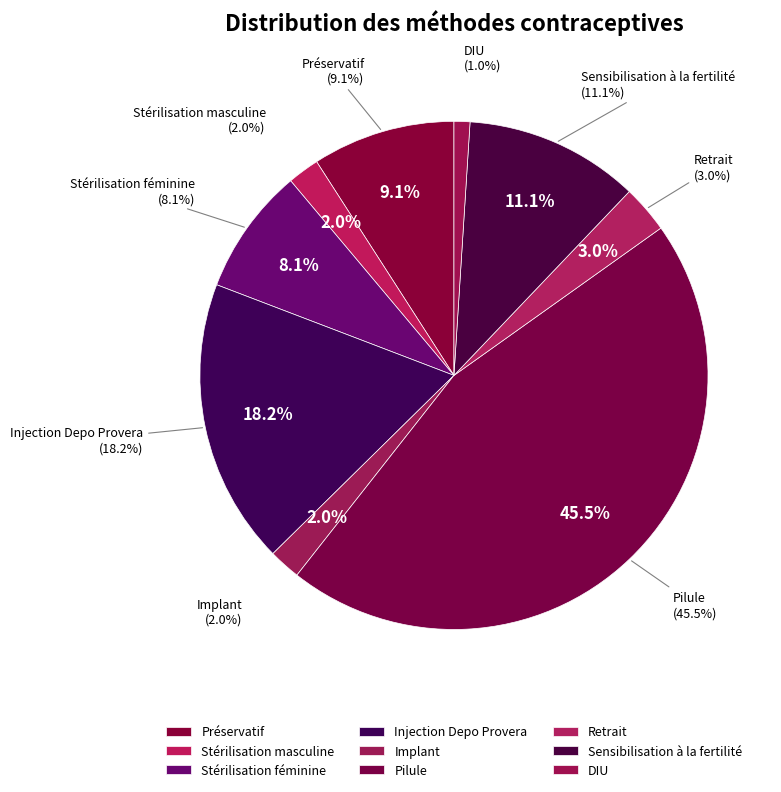

Count the number of slices in the pie.

9